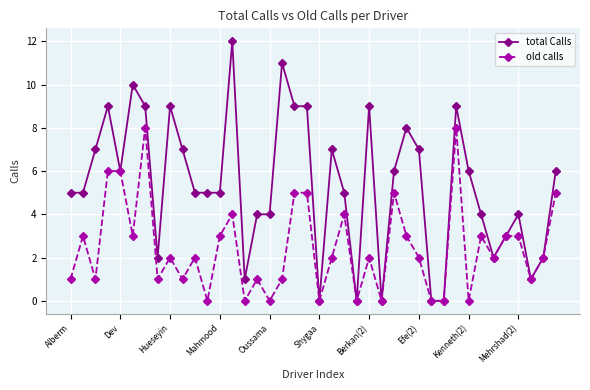

List the series in order of their peak value, lowest first.

old calls, total Calls